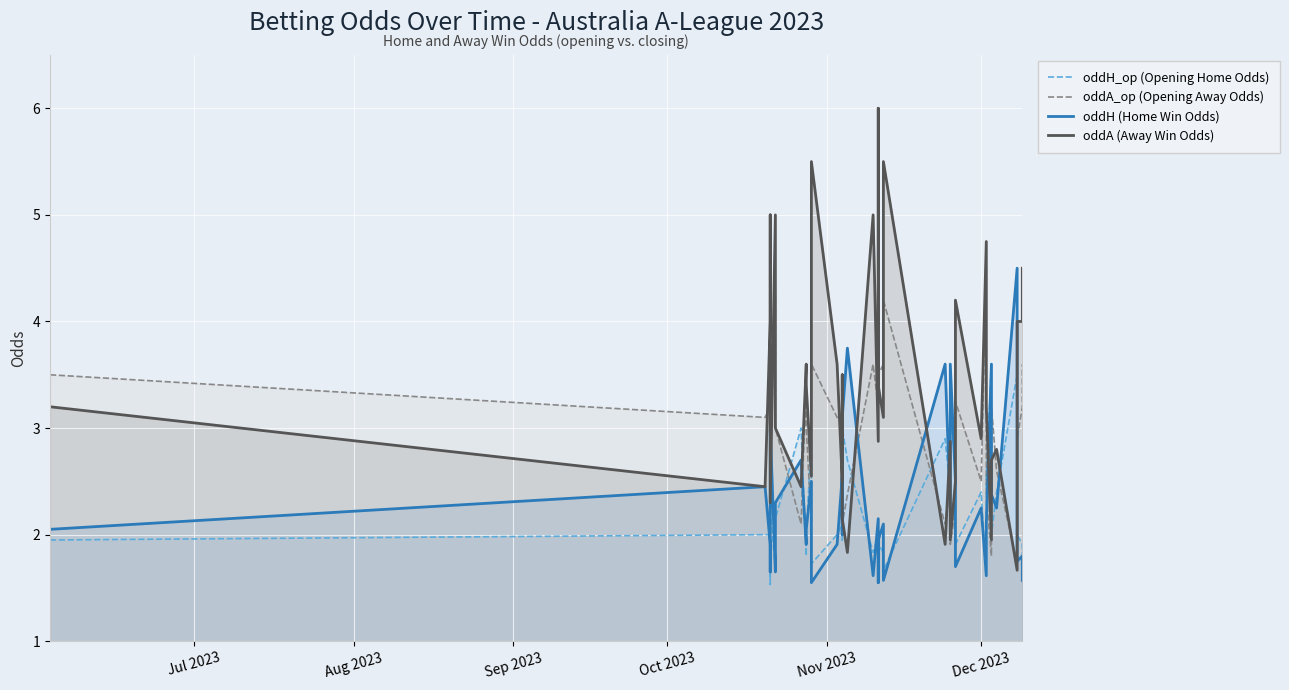

True or false: oddA_op (Opening Away Odds) and oddA (Away Win Odds) cross at least once.

True